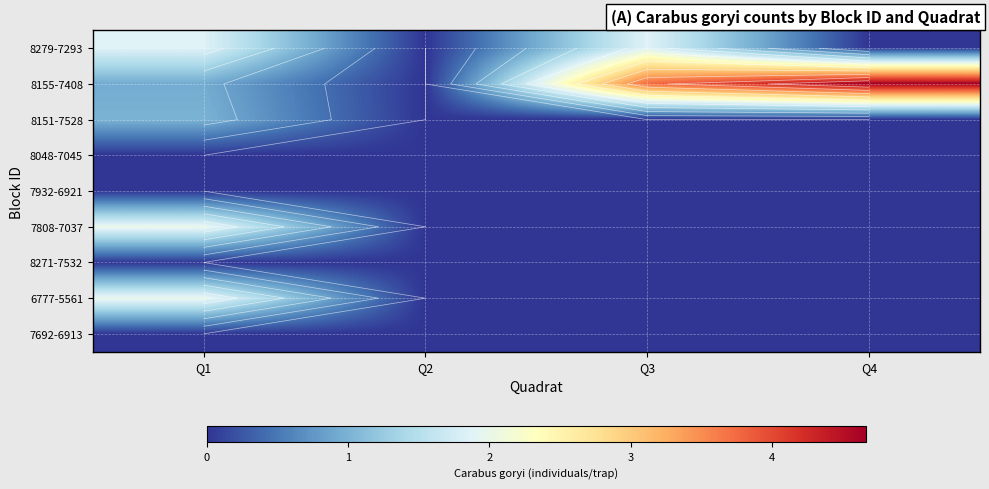

Is the value of 8151-7528 at Q1 greater than the value of 8048-7045 at Q3?

Yes